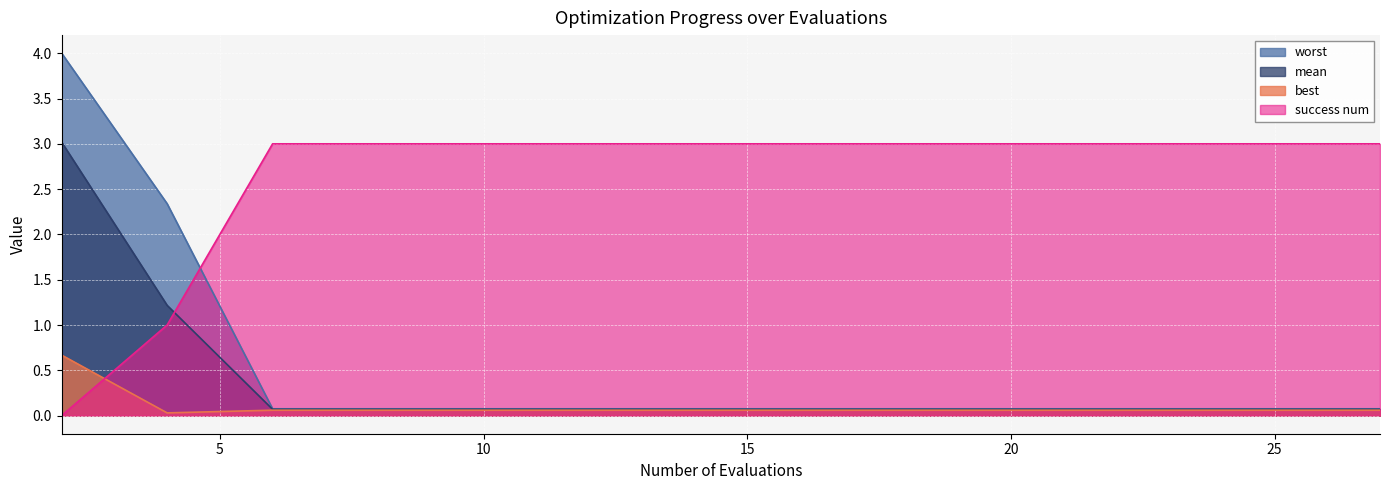

What are all the series names shown in the legend?

worst, mean, best, success num